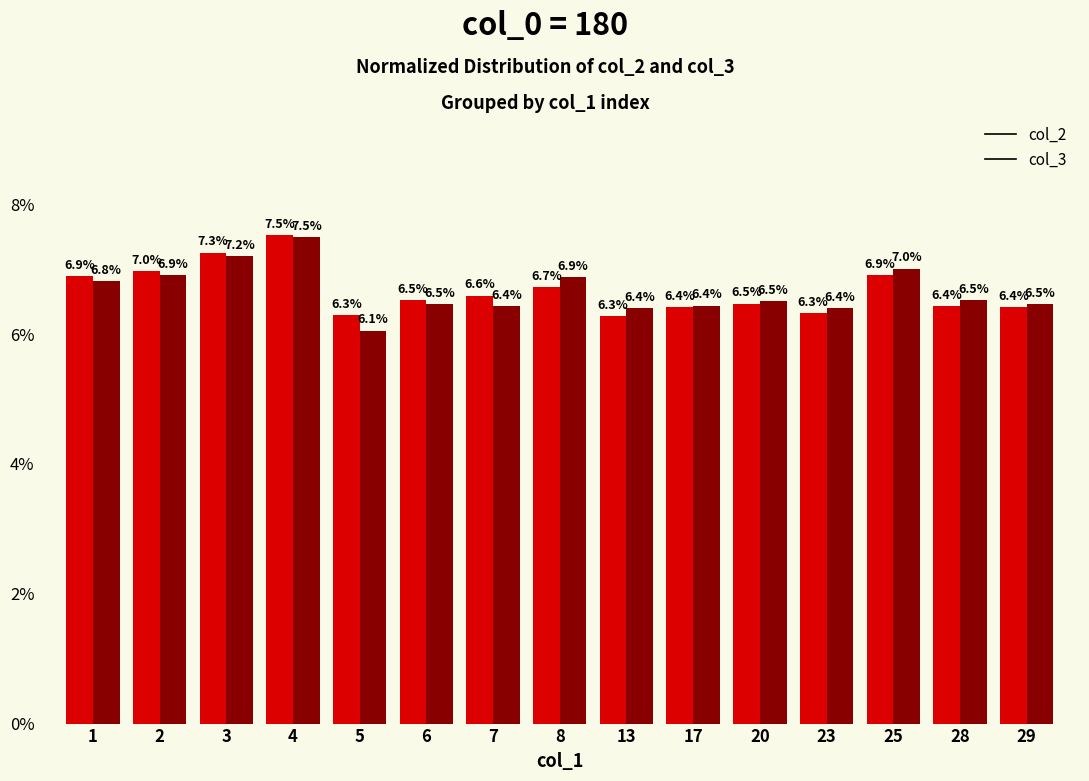

Reading right to left, transcribe all the data shown in this chart.

col_2: 29=6.4	28=6.4	25=6.9	23=6.3	20=6.5	17=6.4	13=6.3	8=6.7	7=6.6	6=6.5	5=6.3	4=7.5	3=7.3	2=7.0	1=6.9
col_3: 29=6.5	28=6.5	25=7.0	23=6.4	20=6.5	17=6.4	13=6.4	8=6.9	7=6.4	6=6.5	5=6.1	4=7.5	3=7.2	2=6.9	1=6.8